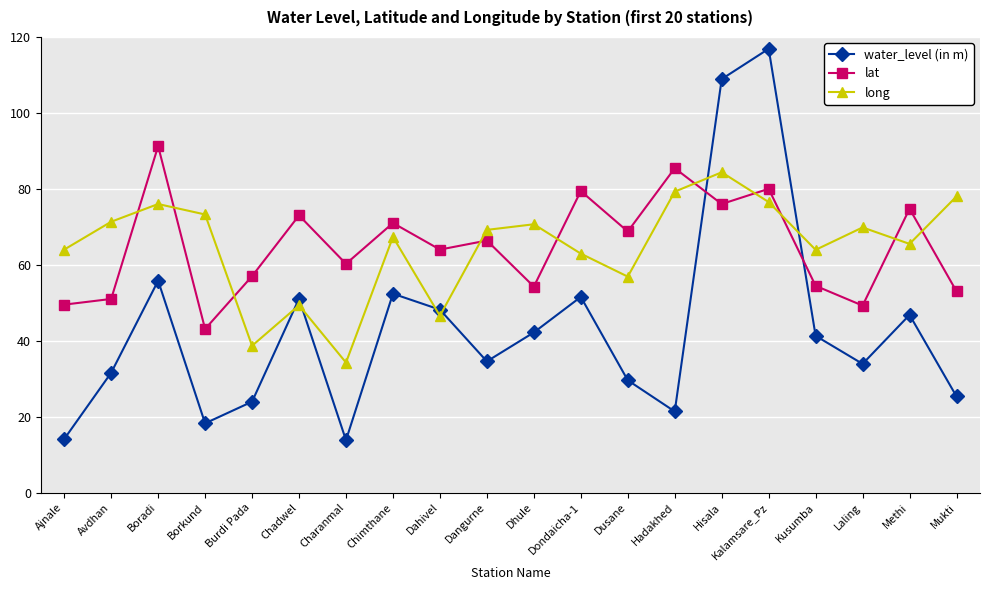

True or false: long has more than 1 interior local peaks.

True